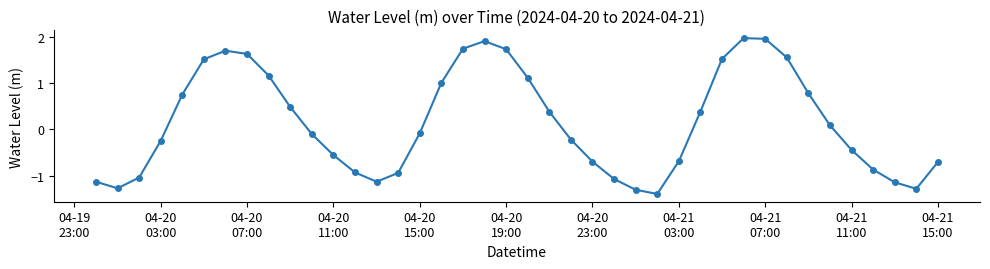

What is the value of the 11th point from the left?

-0.1